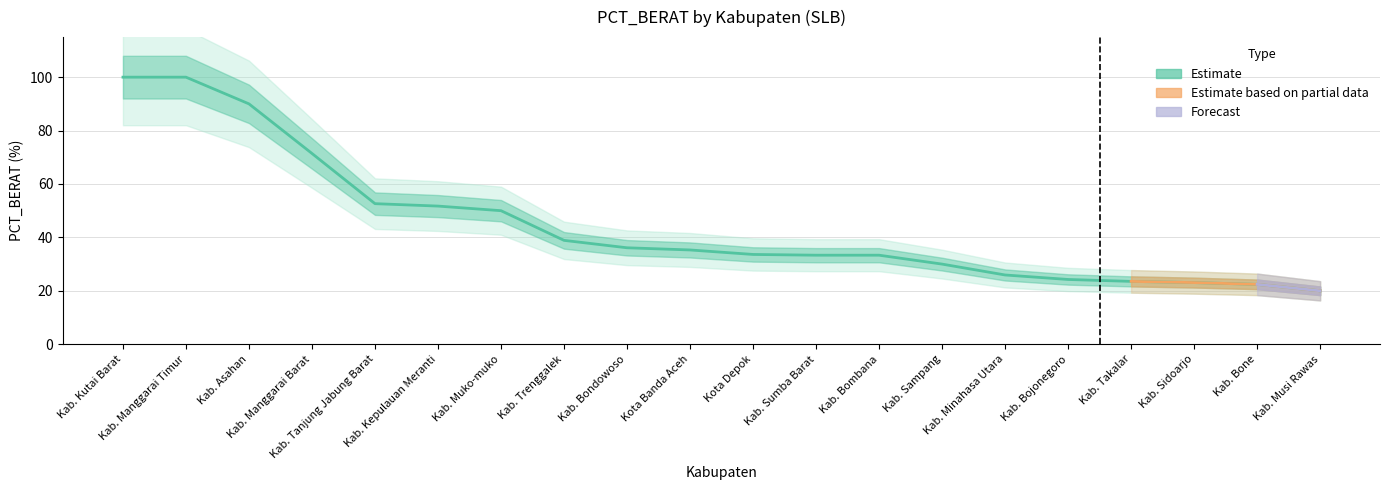

Reading left to right, extract all data points from this chart.

100.0	100.0	90.0	71.4	52.6	51.7	50.0	38.9	36.1	35.3	33.6	33.3	33.3	30.0	25.9	24.2	23.5	23.1	22.4	20.0